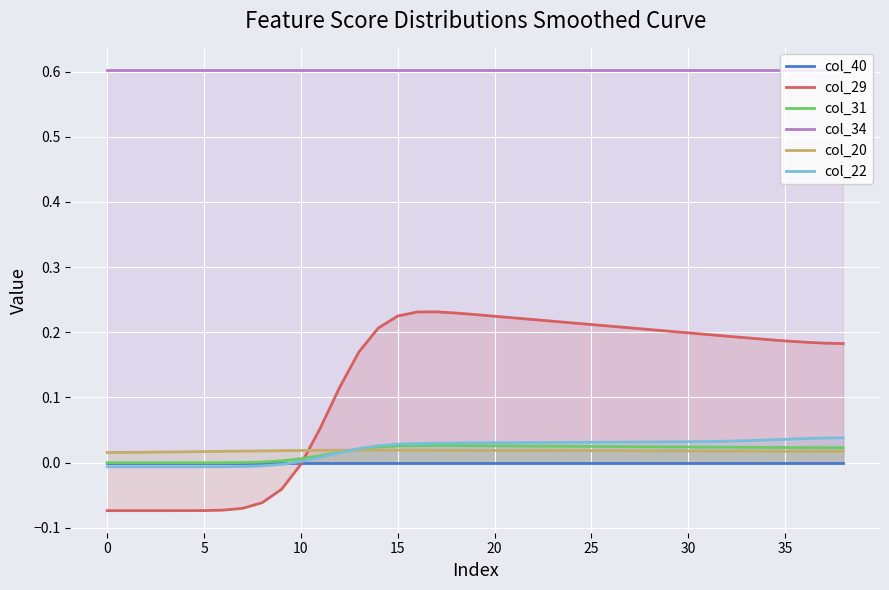

True or false: col_20 has more than 0 interior local peaks.

True